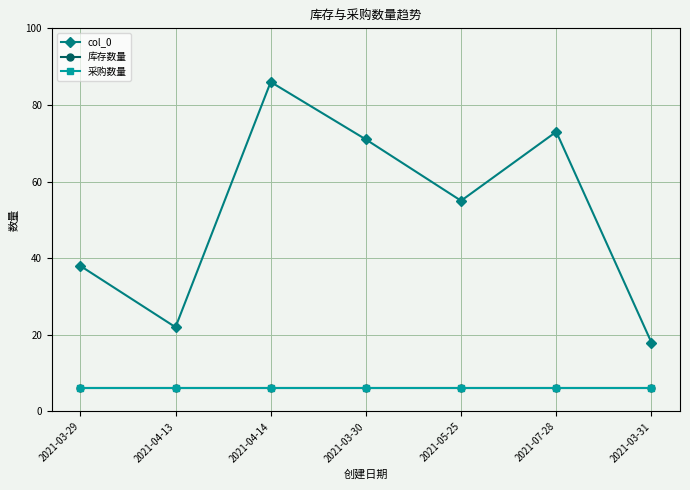

List the series in order of their peak value, lowest first.

库存数量, 采购数量, col_0